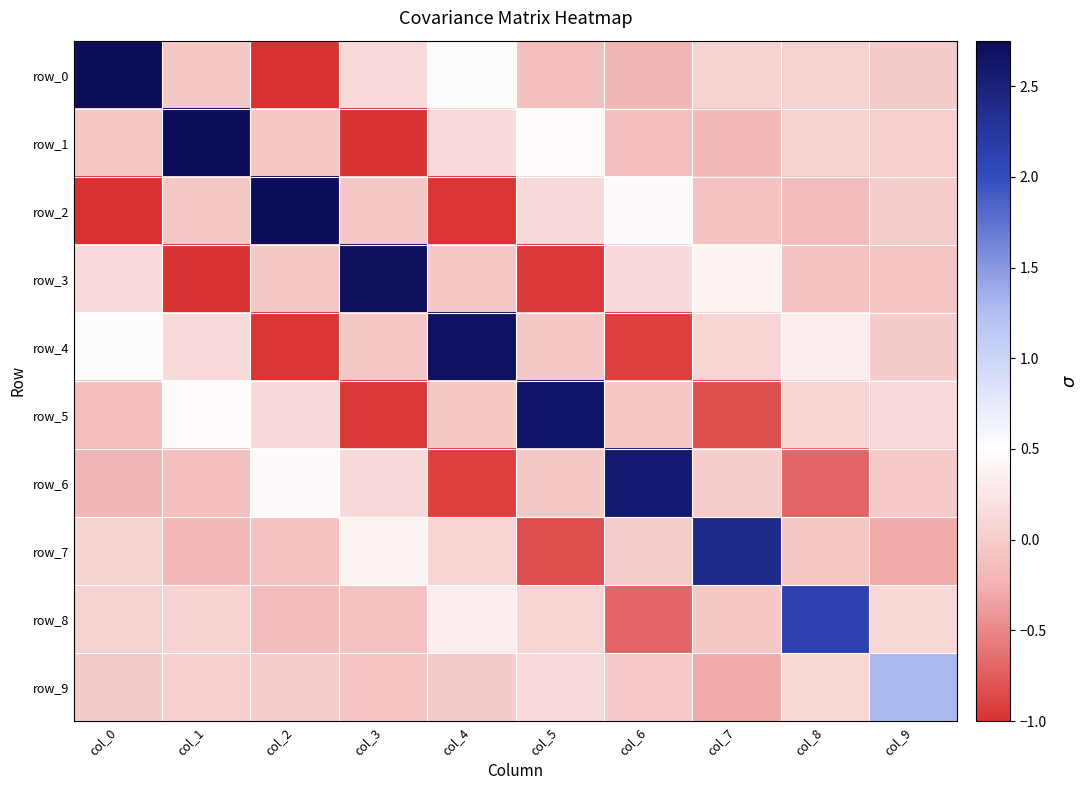

True or false: row_6 has a value of 0.4 at col_2.

True